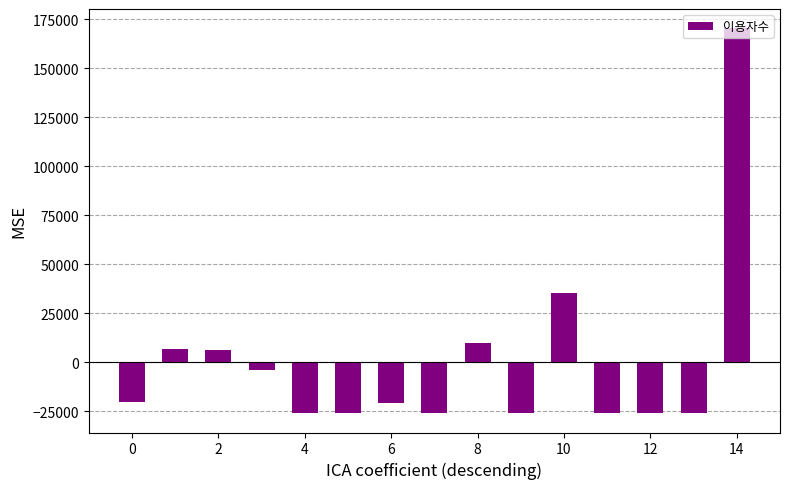

What is the smallest value displayed?

-26109.1